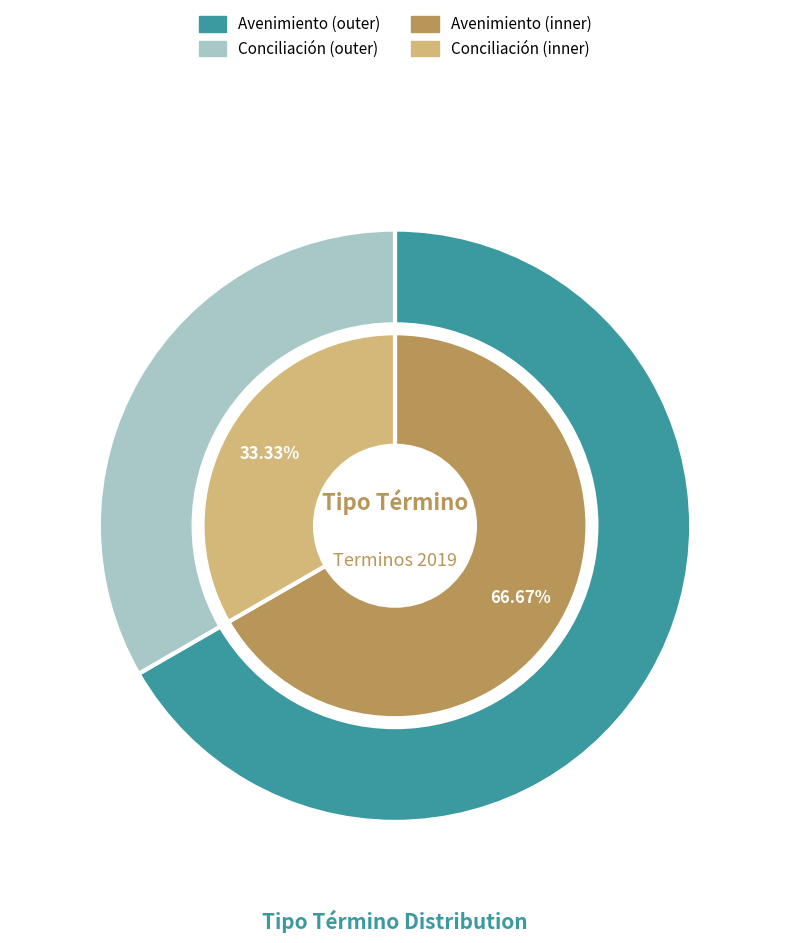

The Conciliación slice represents 33% of the pie. True or false?

True